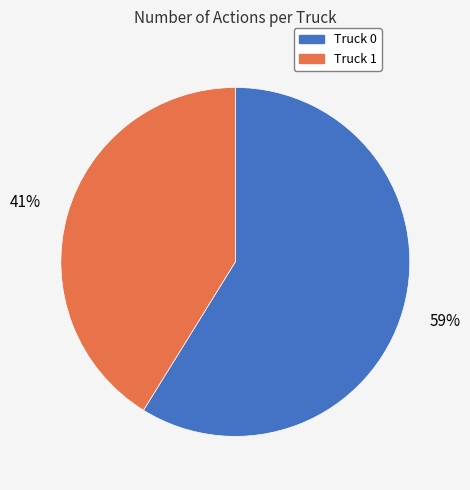

What is the majority slice?

Truck 0